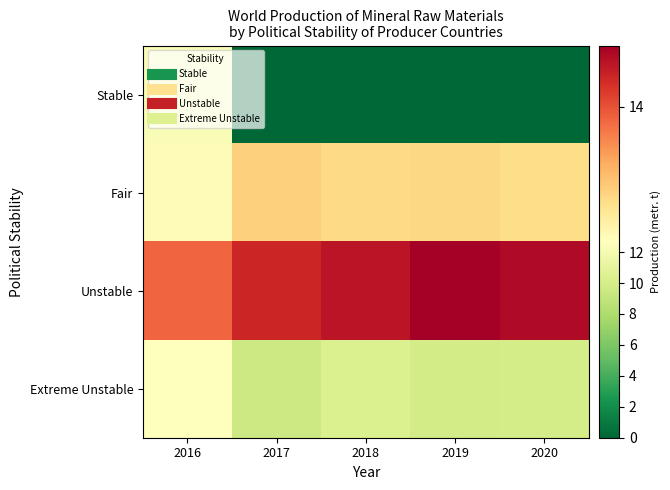

How many distinct data groups are displayed?

4